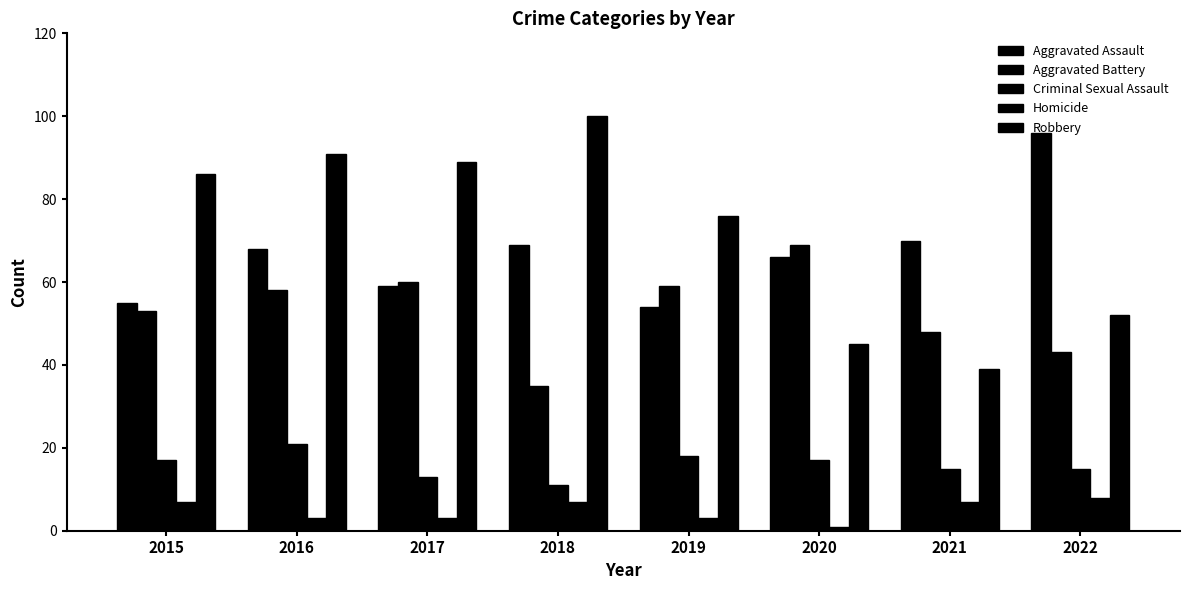

How many bars are there in each group?

5